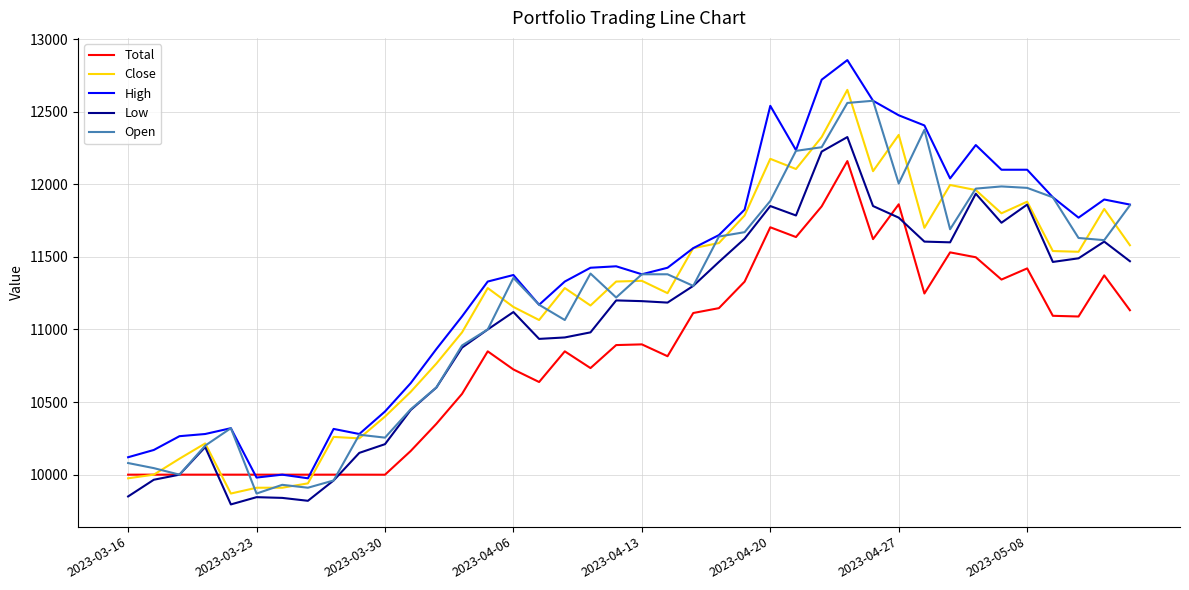

What are all the series names shown in the legend?

Total, Close, High, Low, Open